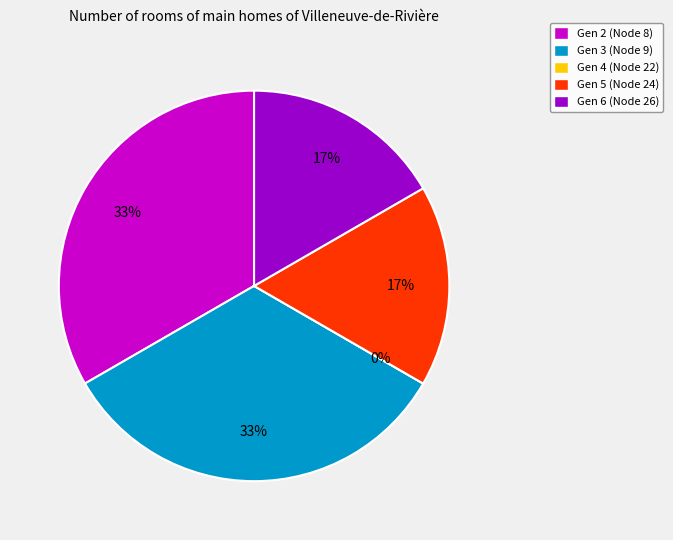

What percentage do Gen 6 and Gen 5 together represent?

33.3%